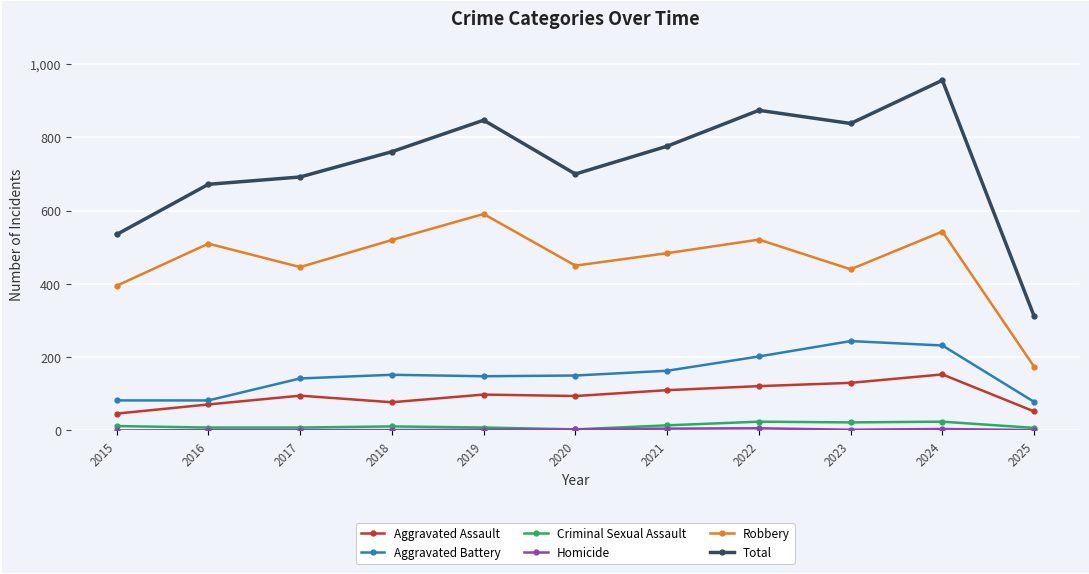

True or false: Robbery and Aggravated Battery cross at least once.

False